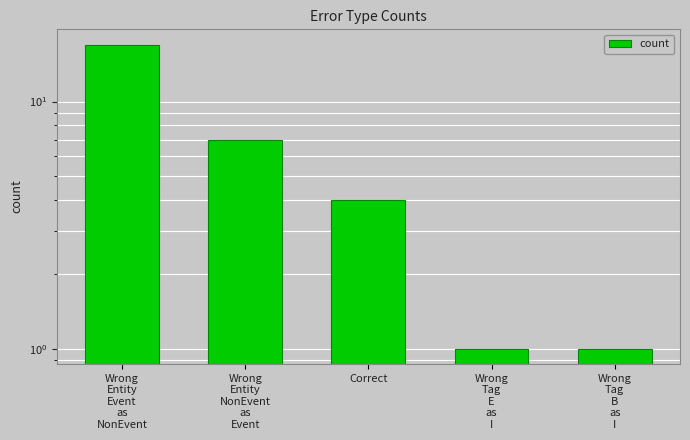

Rank the categories by value from lowest to highest.

Wrong
Tag
E
as
I, Wrong
Tag
B
as
I, Correct, Wrong
Entity
NonEvent
as
Event, Wrong
Entity
Event
as
NonEvent